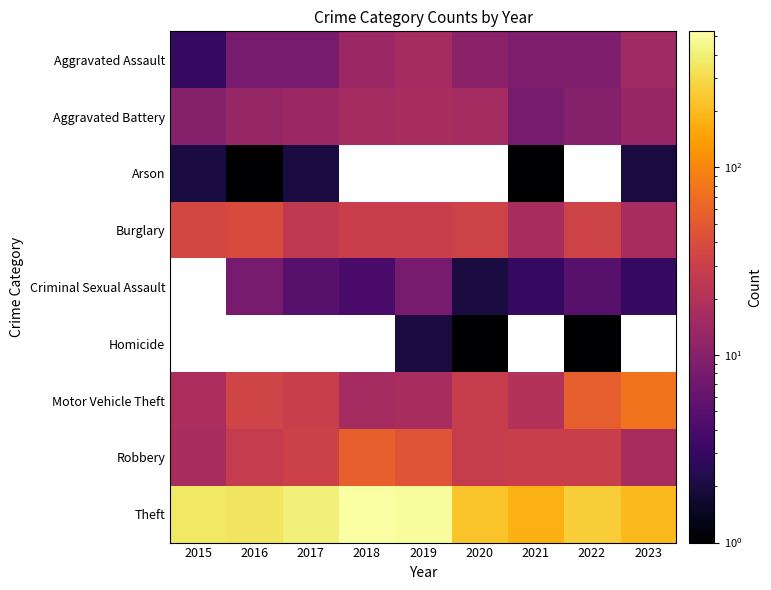

The value of Robbery at 2019 is 46.0. True or false?

True